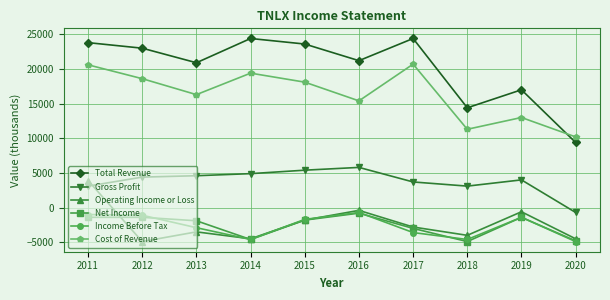

The Net Income series shows -1400 at 2011. True or false?

True